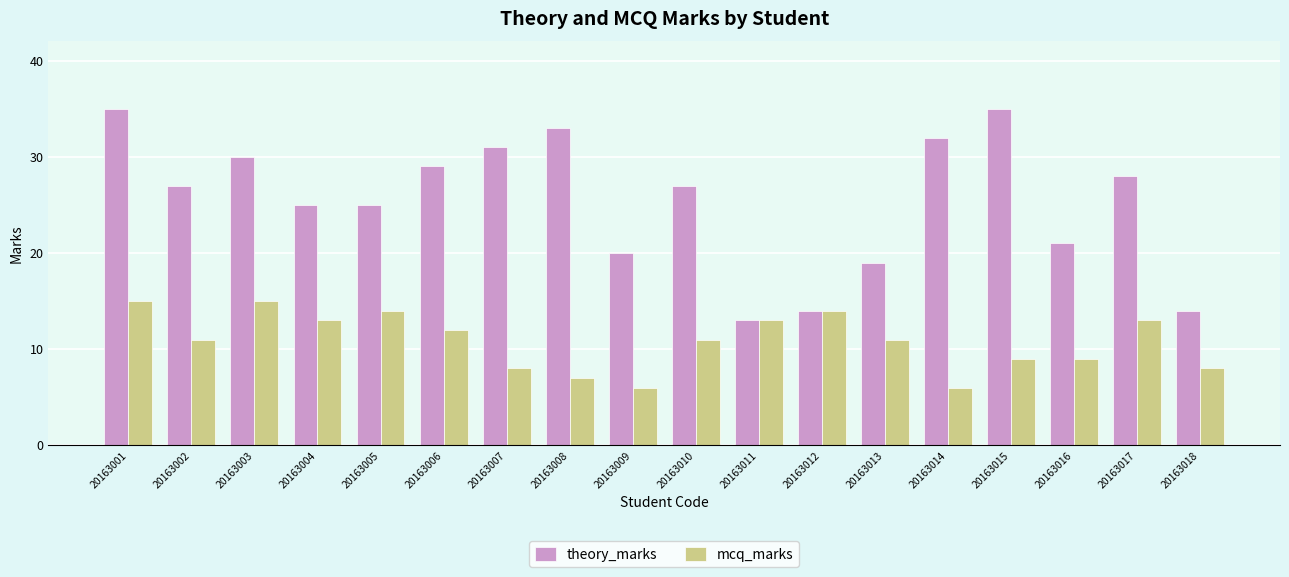

At how many categories does at least one series exceed 16?

15